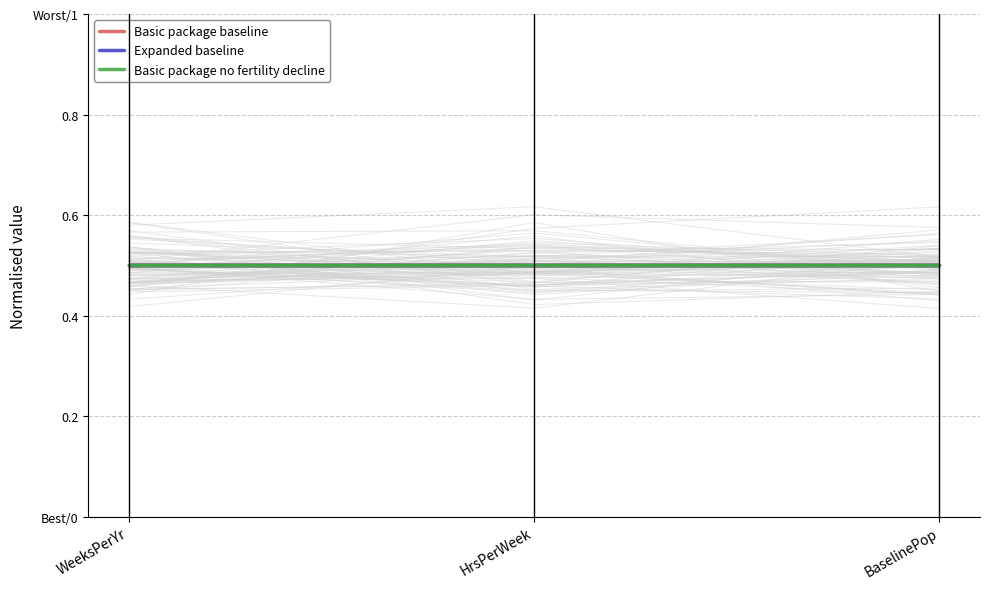

What is the label of the 1st point from the right?

BaselinePop